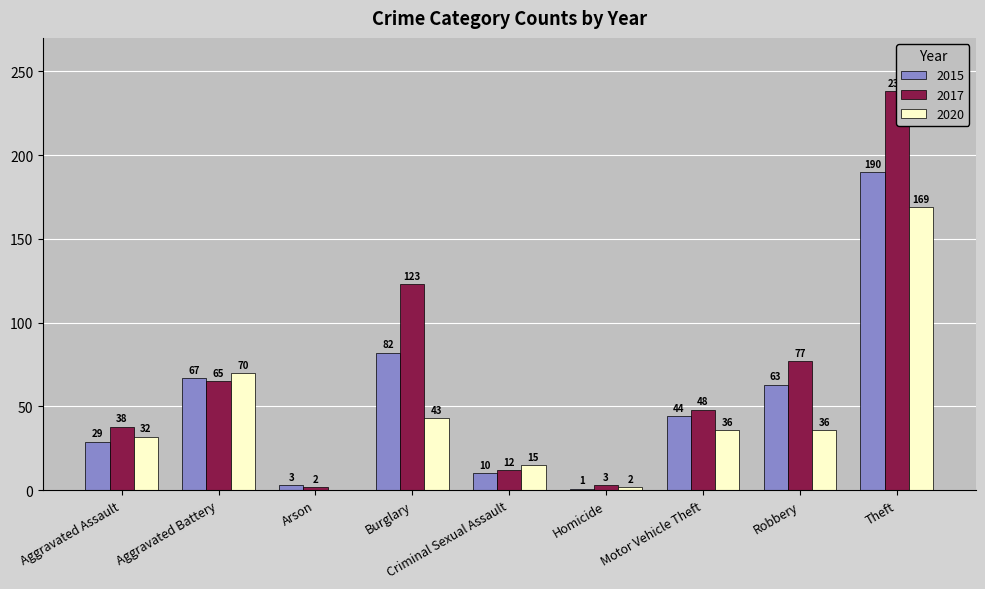

Which series changed the most between Aggravated Assault and Burglary?

2017